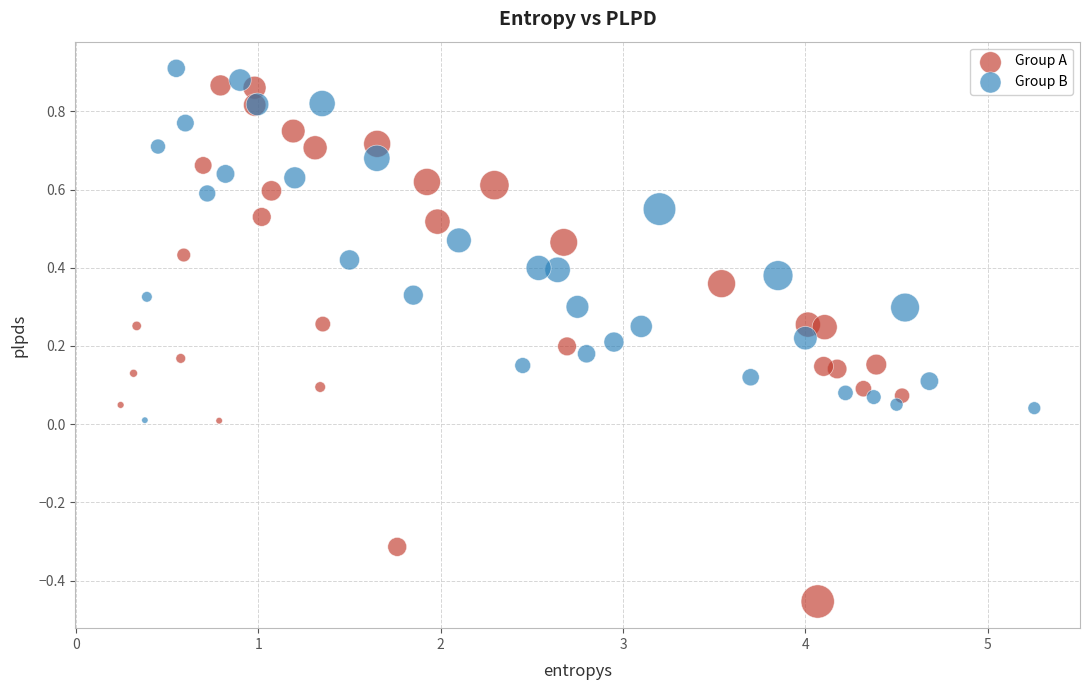

Which series has the largest Y range (max minus min)?

Group A